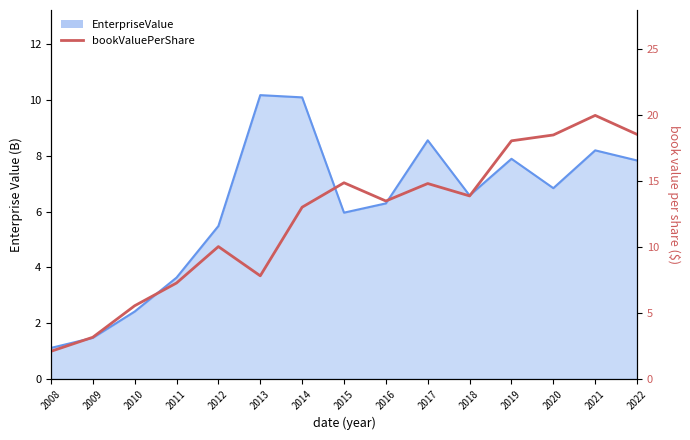

Does the chart have visible grid lines?

No